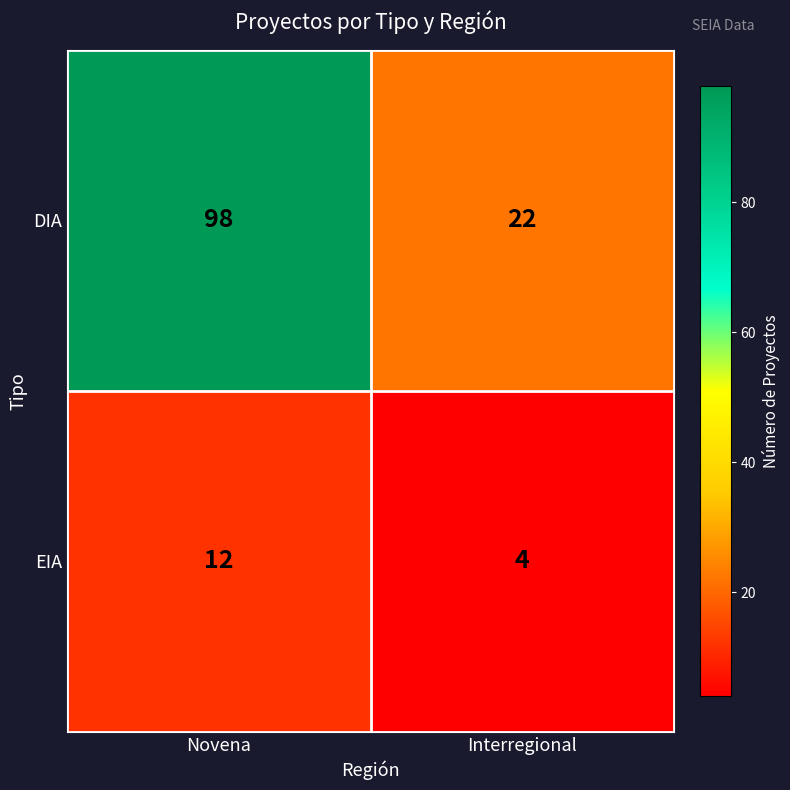

Which series has the widest spread of values?

DIA